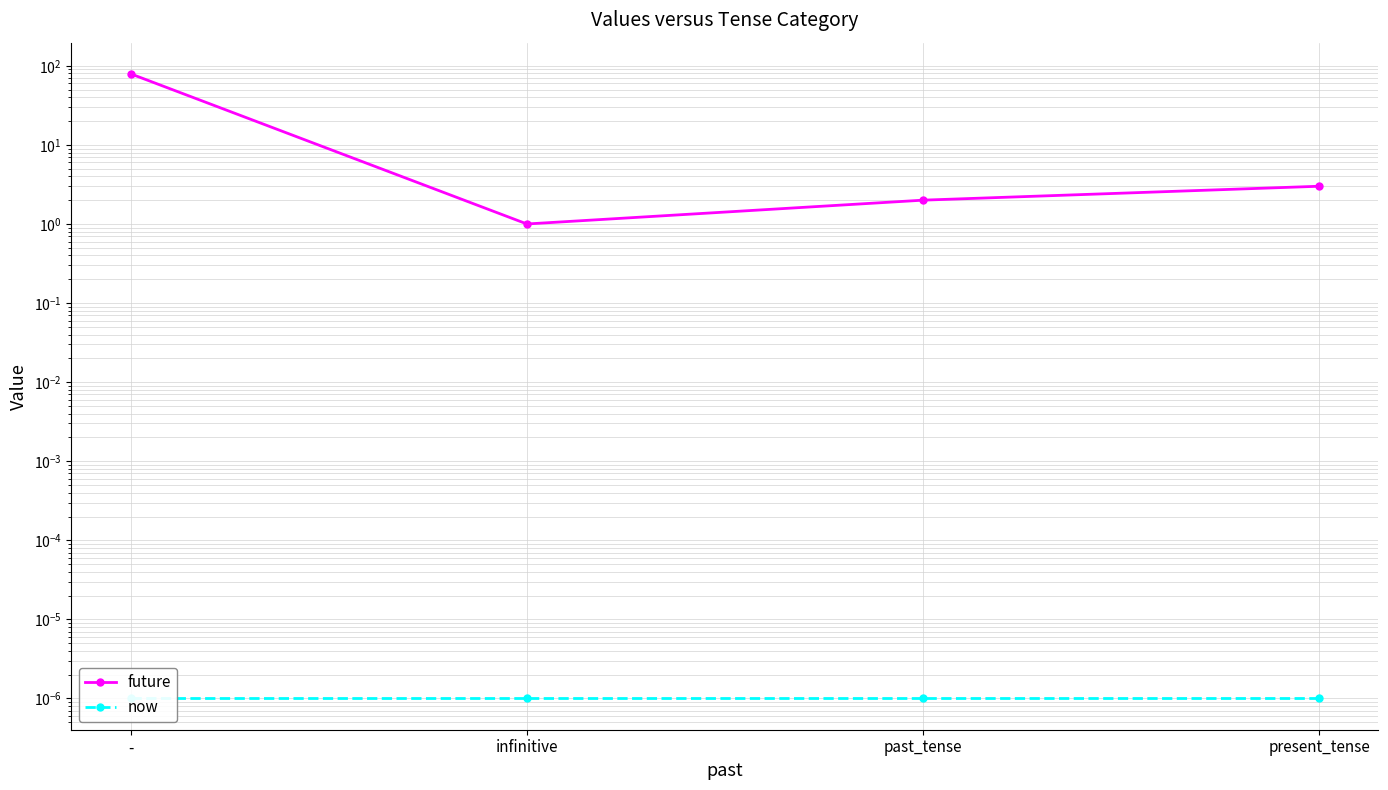

Does the chart have visible grid lines?

Yes